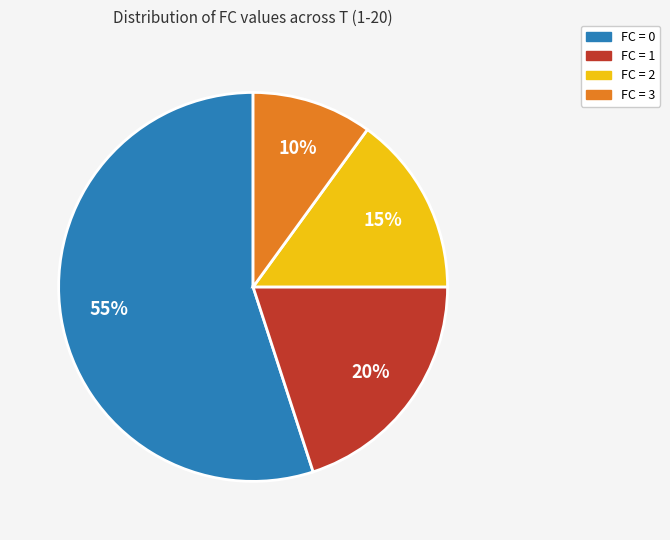

Is there any slice that represents more than half of the pie?

Yes